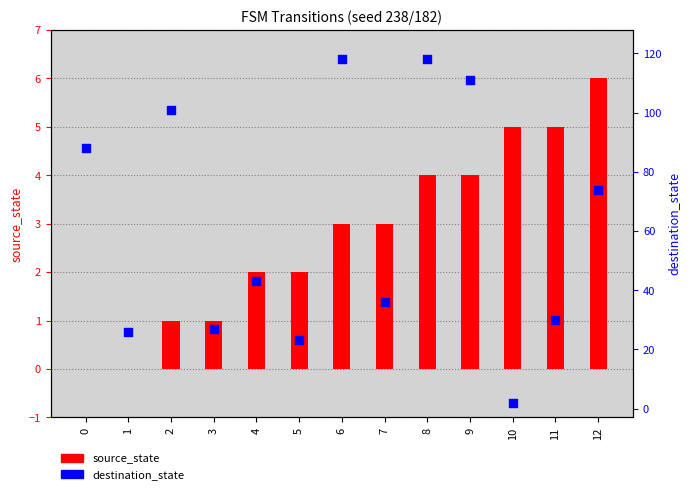

What are all the series names shown in the legend?

source_state, destination_state